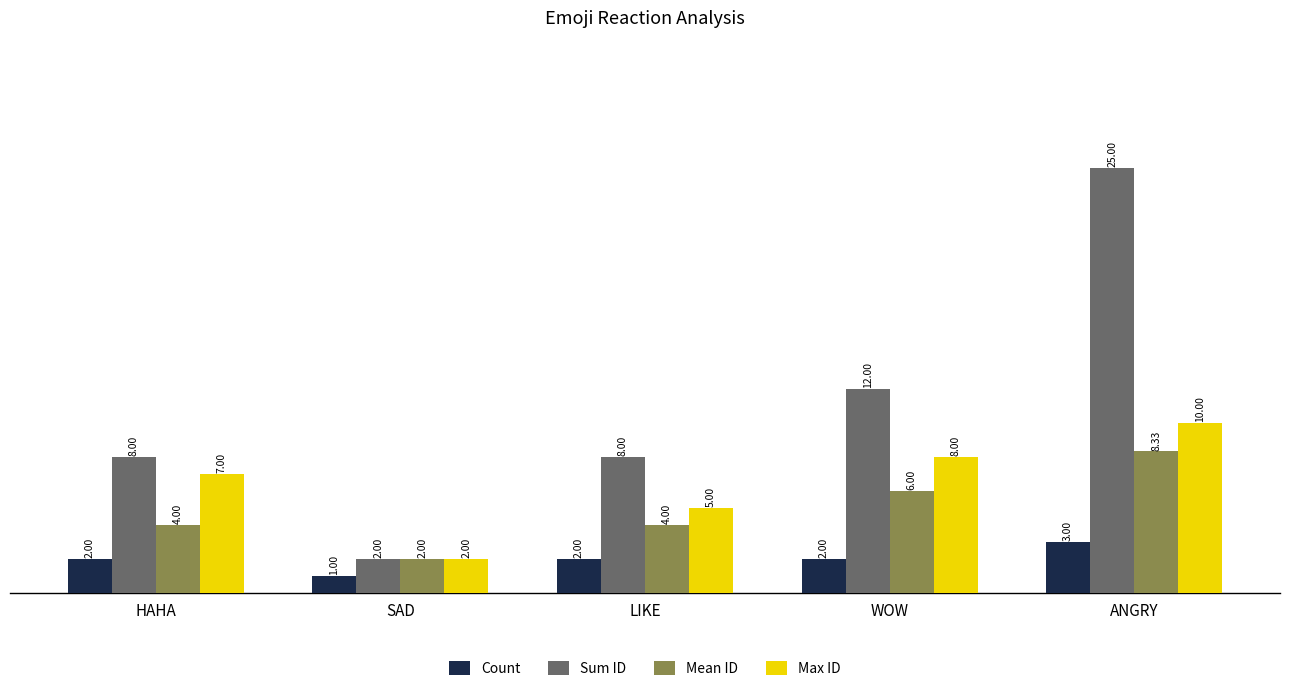

Reading left to right, list all the values displayed in this chart.

Count: HAHA=2.0	SAD=1.0	LIKE=2.0	WOW=2.0	ANGRY=3.0
Sum ID: HAHA=8.0	SAD=2.0	LIKE=8.0	WOW=12.0	ANGRY=25.0
Mean ID: HAHA=4.0	SAD=2.0	LIKE=4.0	WOW=6.0	ANGRY=8.3
Max ID: HAHA=7.0	SAD=2.0	LIKE=5.0	WOW=8.0	ANGRY=10.0